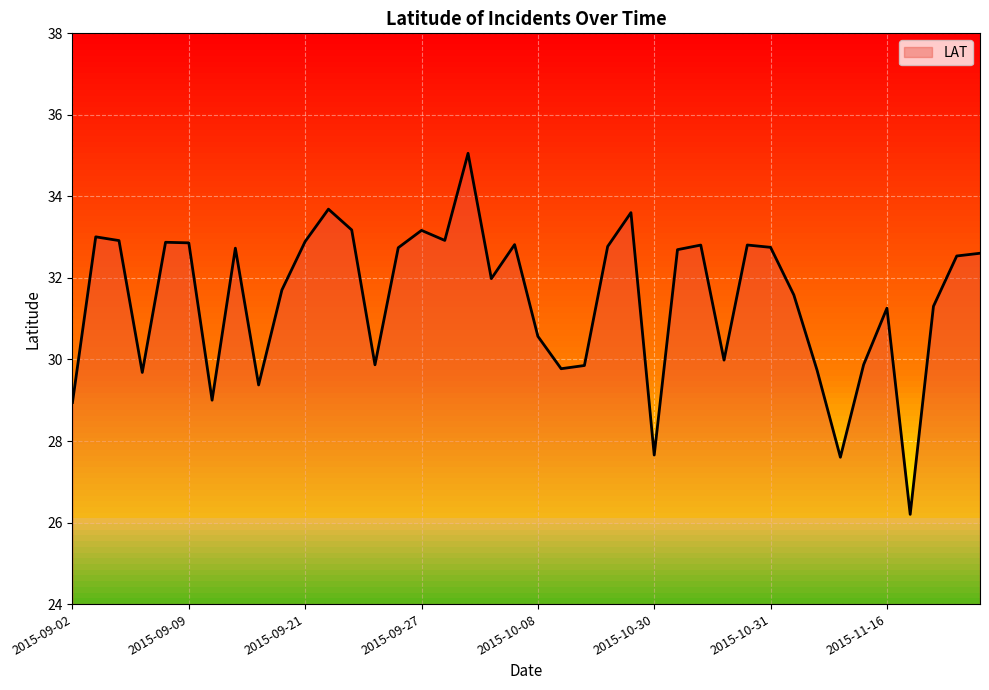

What is the smallest value displayed?

26.2